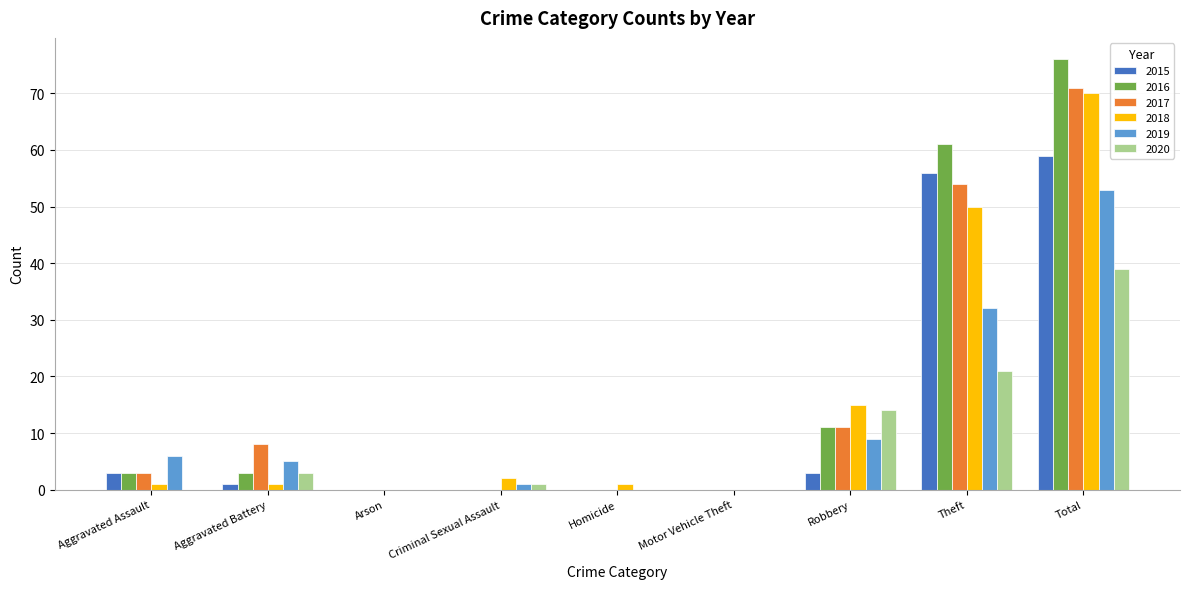

The value of 2018 at Aggravated Battery is 1. True or false?

True